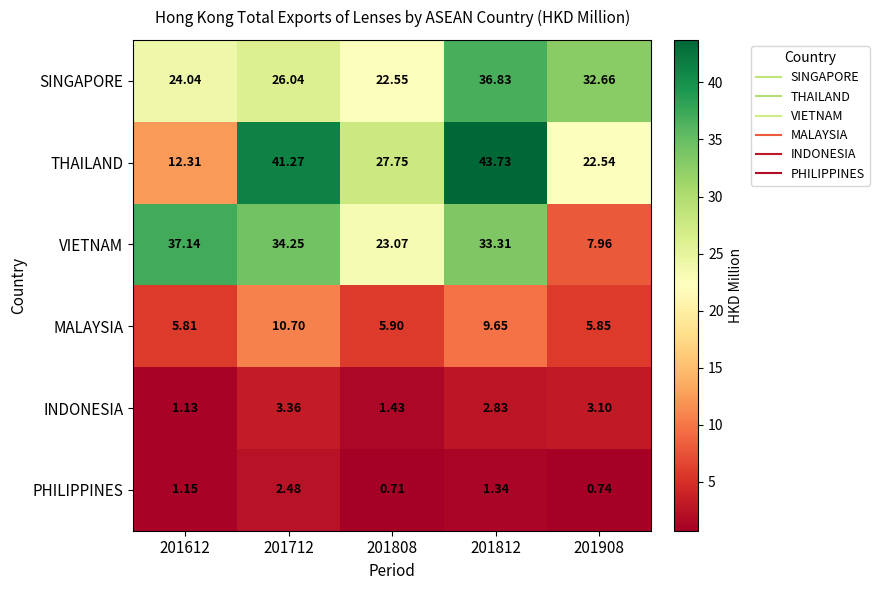

Rank the series by their maximum value, from highest to lowest.

THAILAND, VIETNAM, SINGAPORE, MALAYSIA, INDONESIA, PHILIPPINES